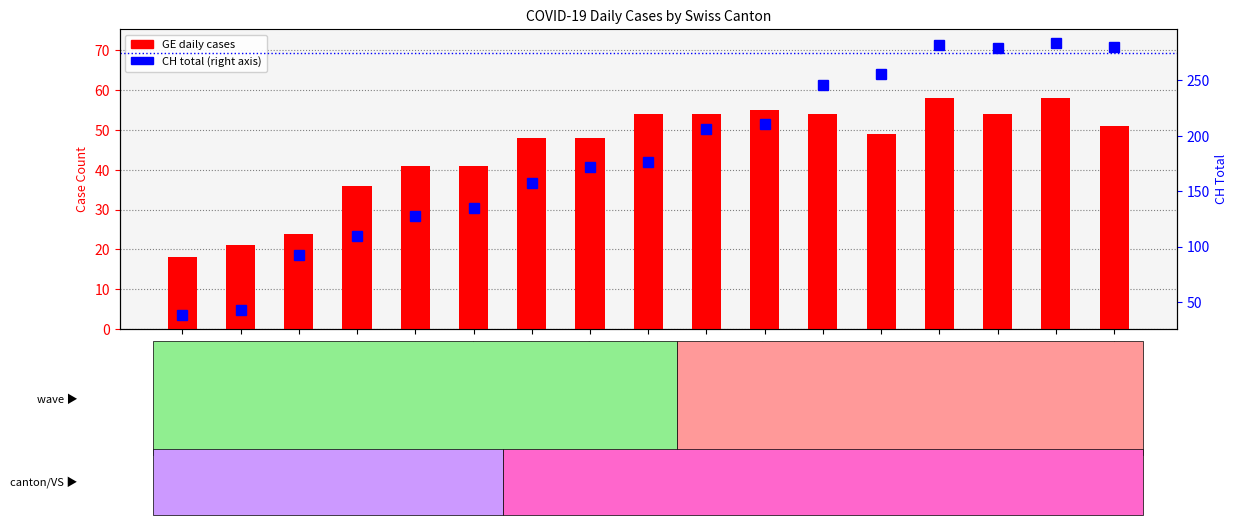

At which category is the sum across all series the highest?

2020-04-03